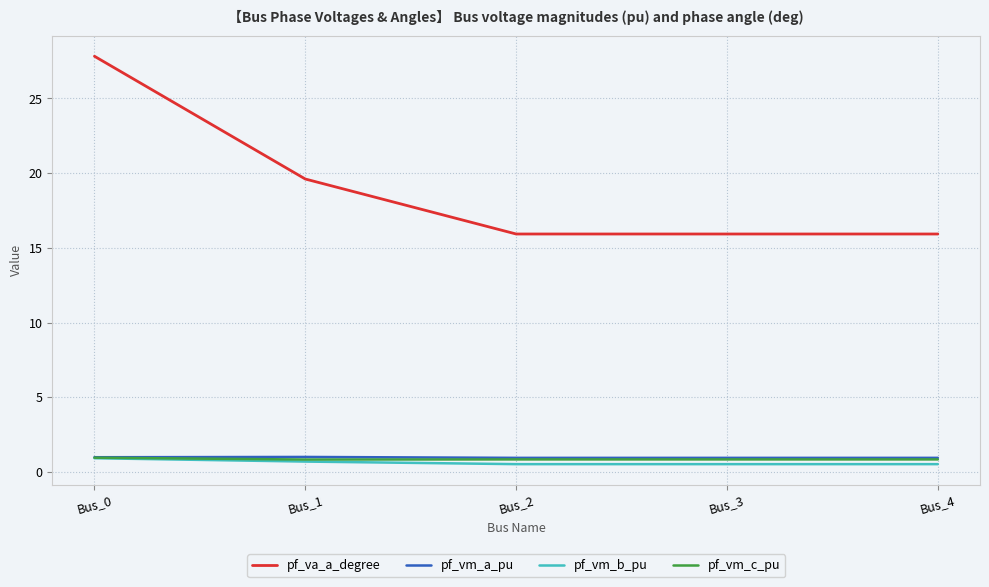

True or false: pf_vm_a_pu has more than 2 interior local peaks.

False